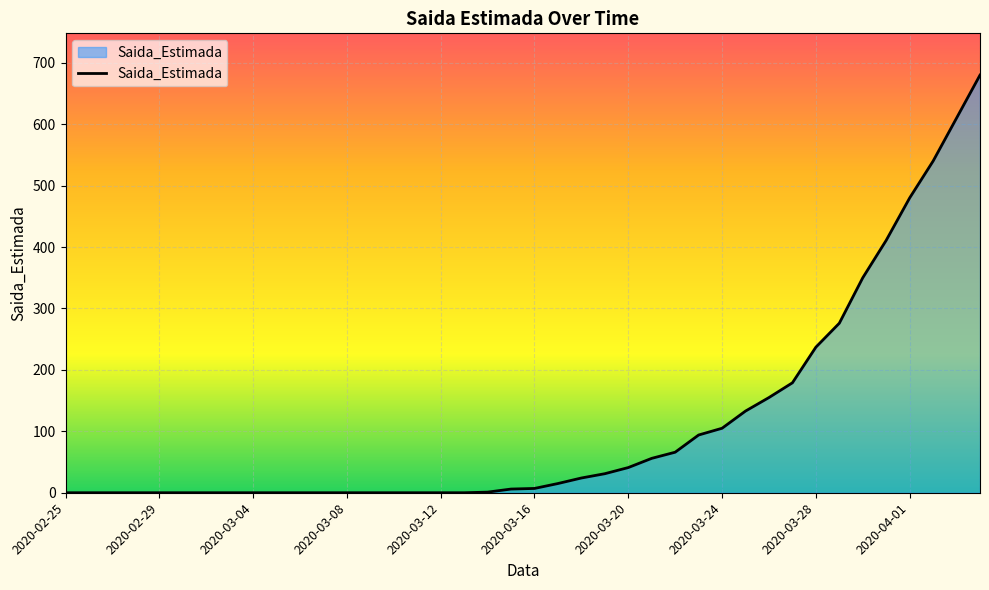

What is the difference between the maximum and minimum values?

680